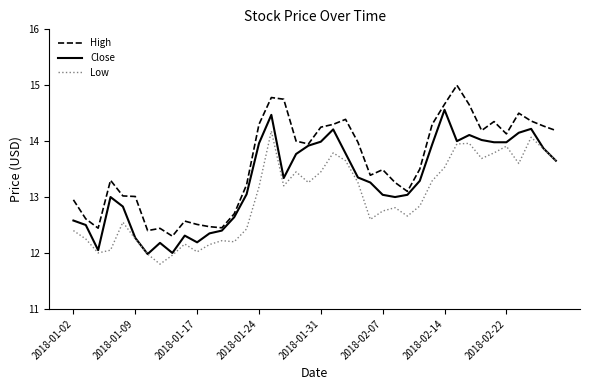

What is the lowest value of the High series?

12.3